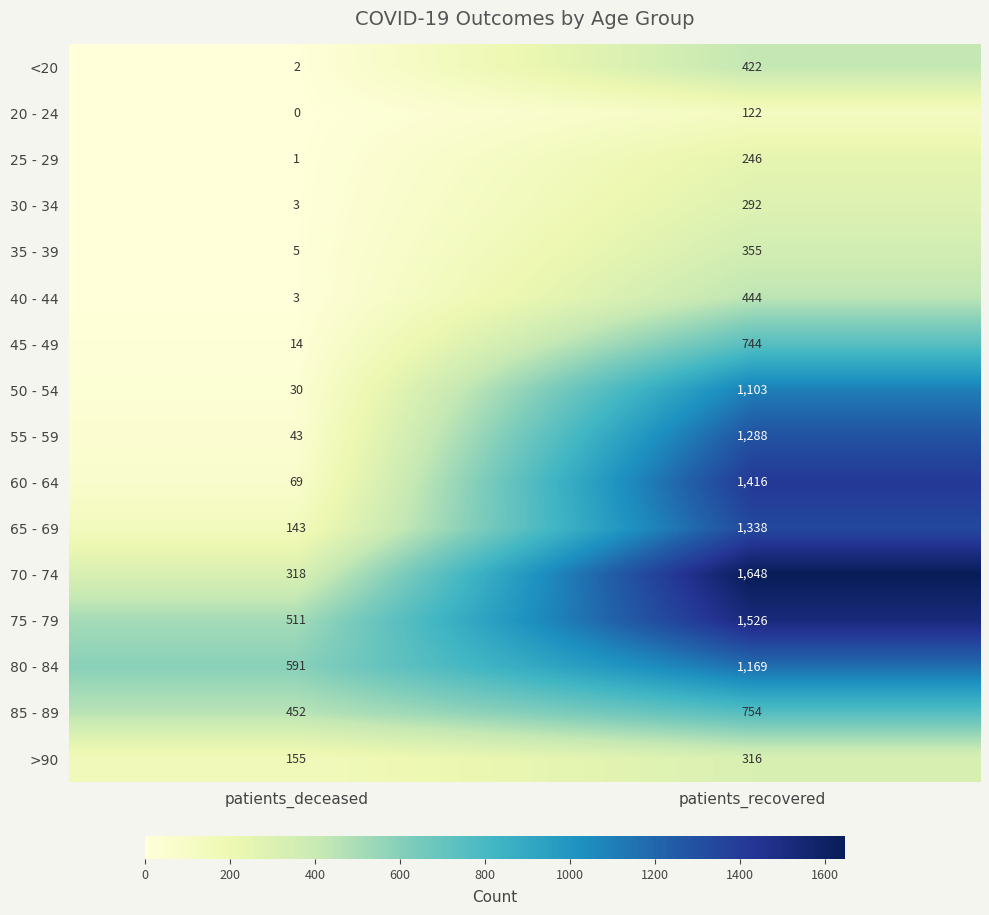

What is the difference between the highest and lowest values at patients_recovered?

1526